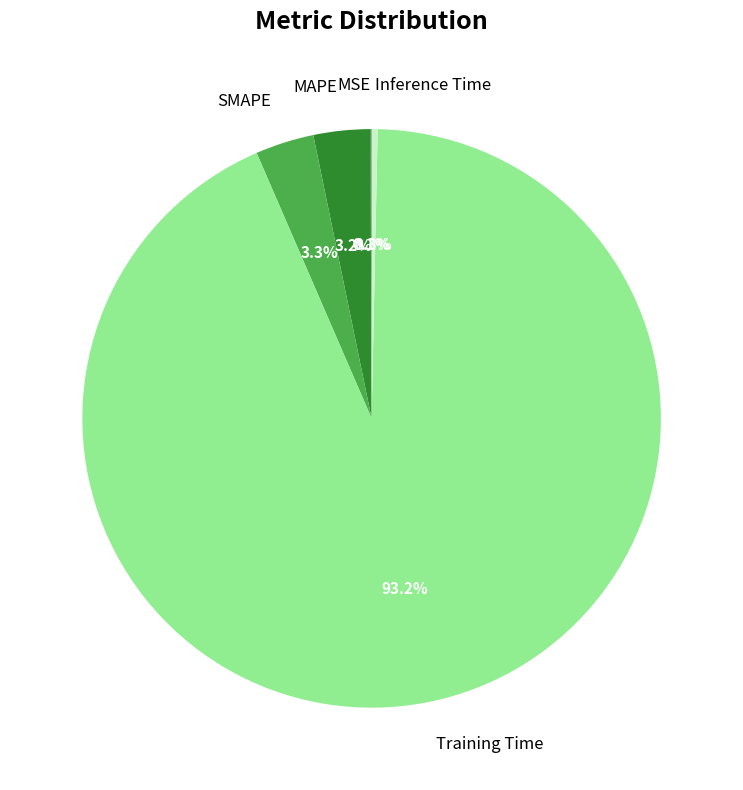

Does any single category account for the majority?

Yes